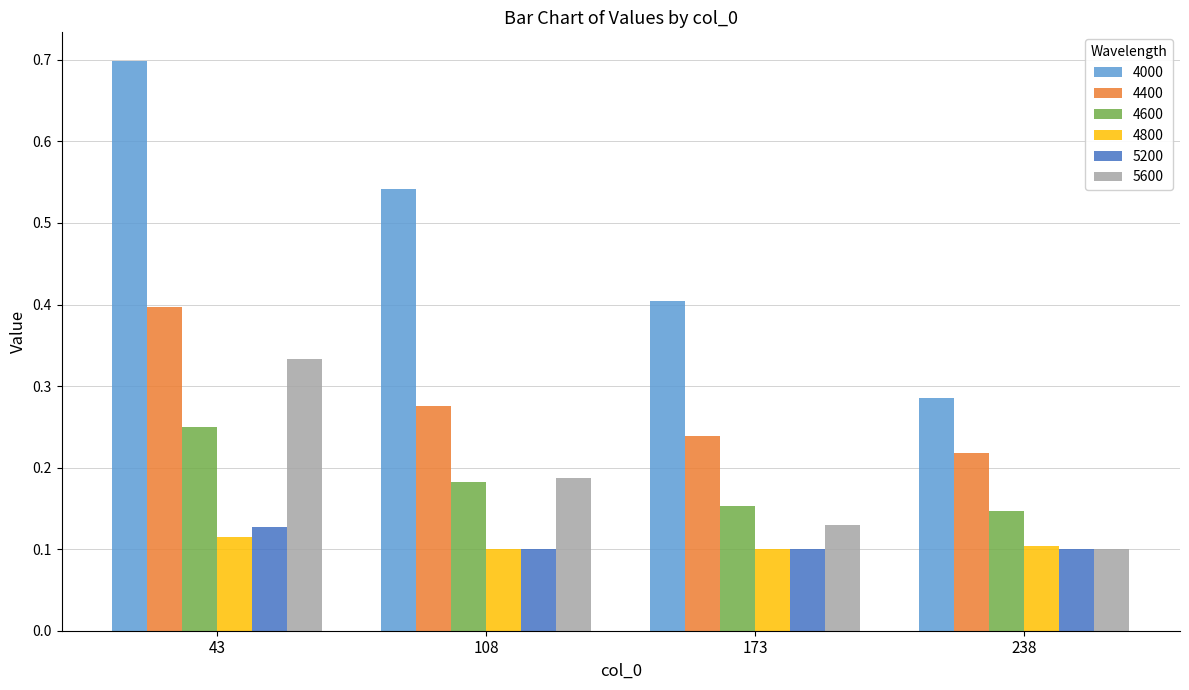

Is it true that 4600 equals 0.3 at 173?

False